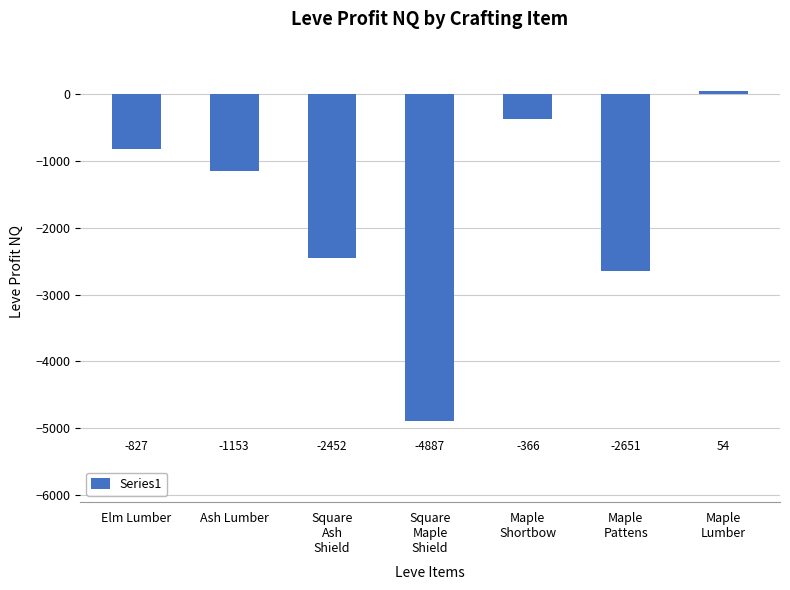

Which category has the highest value across all series?

Maple
Lumber